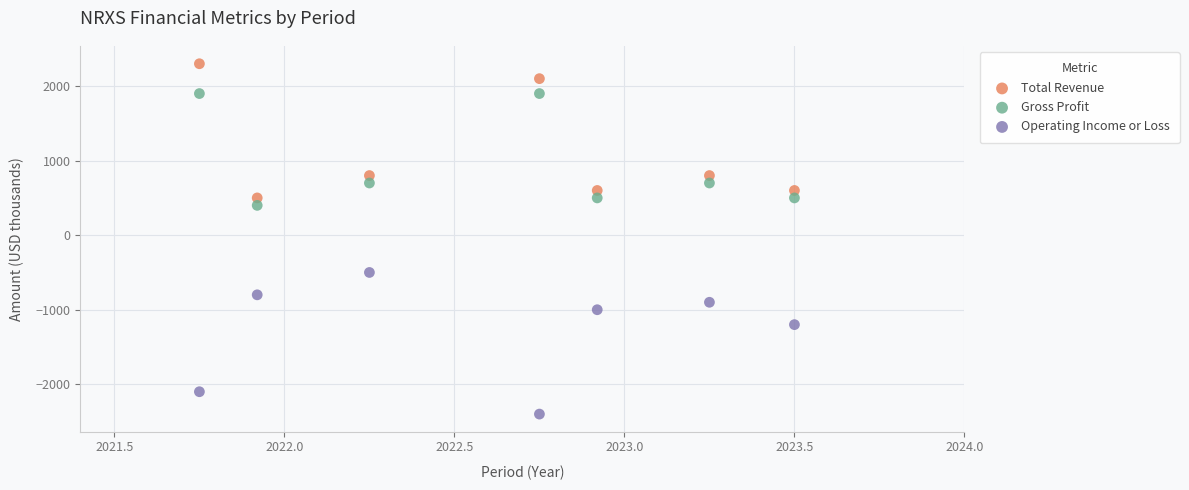

Which series reaches the minimum Y coordinate?

Operating Income or Loss